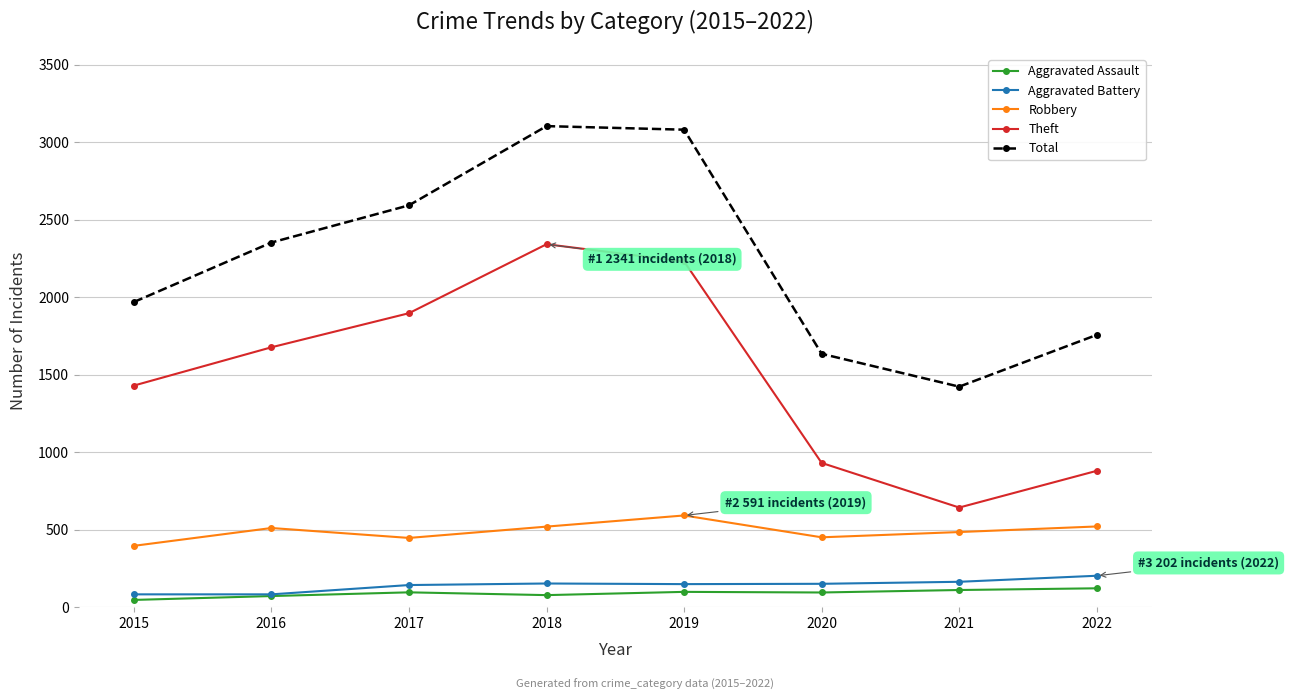

At which category does Total reach its first local valley?

2021